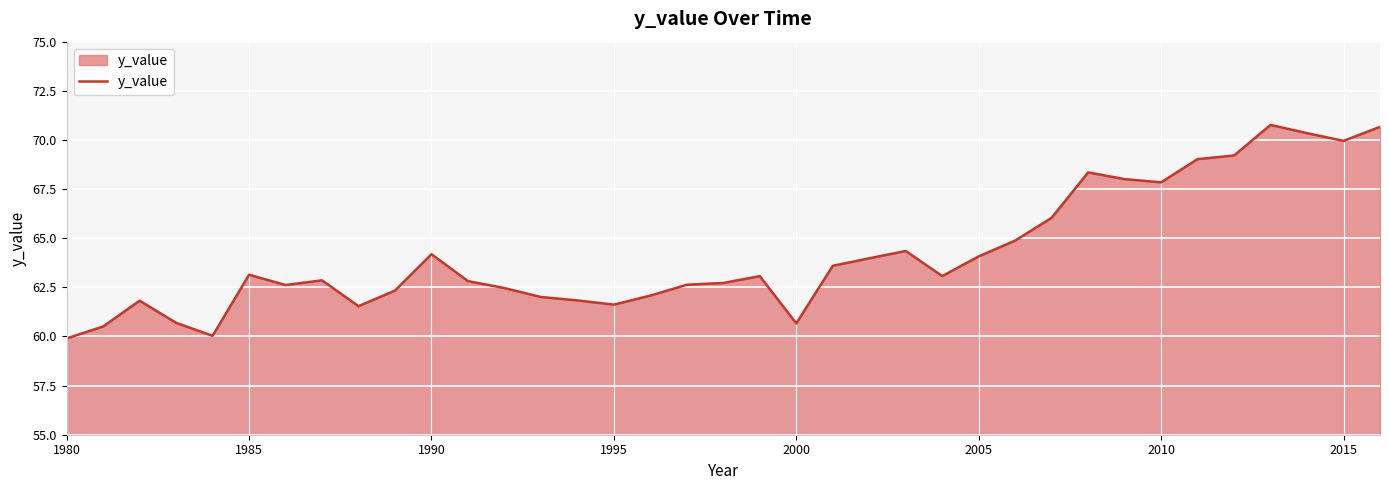

How many distinct data groups are displayed?

1